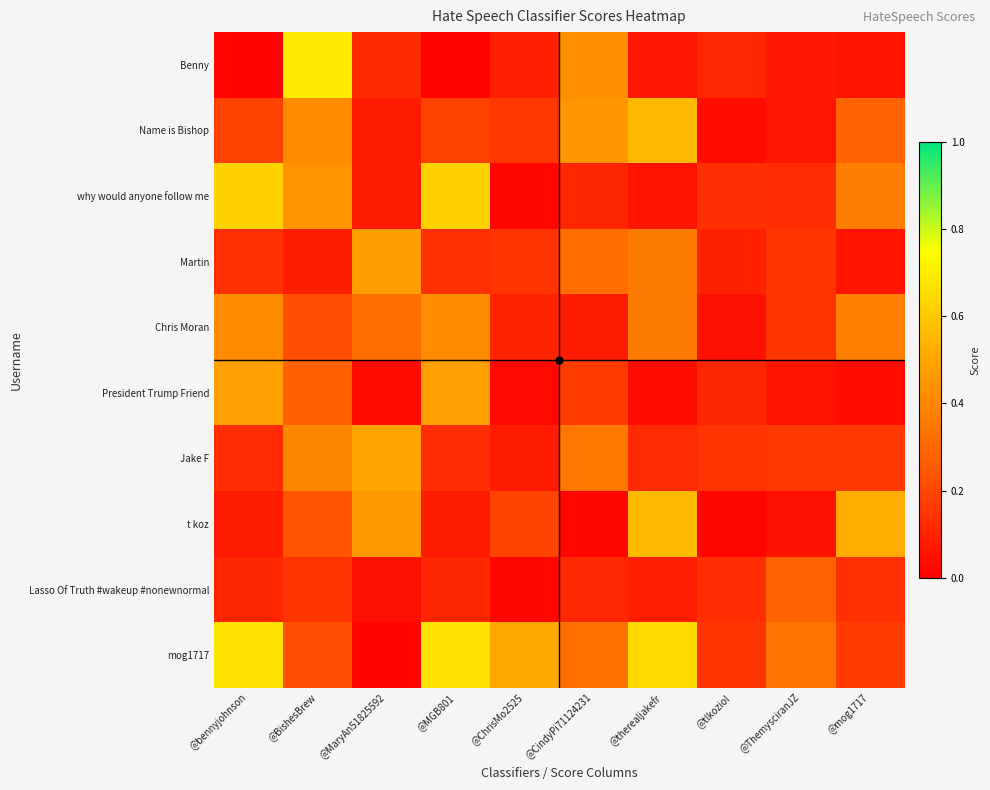

Reading left to right, extract all data points from this chart.

Benny: @bennyjohnson=0.0	@BishesBrew=0.7	@MaryAn51825592=0.1	@MGB801=0.0	@ChrisMo2525=0.1	@CindyPi71124231=0.4	@therealjakefr=0.1	@tlkoziol=0.1	@ThemysciranJZ=0.1	@mog1717=0.1
Name is Bishop: @bennyjohnson=0.2	@BishesBrew=0.4	@MaryAn51825592=0.1	@MGB801=0.2	@ChrisMo2525=0.2	@CindyPi71124231=0.4	@therealjakefr=0.6	@tlkoziol=0.0	@ThemysciranJZ=0.1	@mog1717=0.3
why would anyone follow me: @bennyjohnson=0.6	@BishesBrew=0.4	@MaryAn51825592=0.1	@MGB801=0.6	@ChrisMo2525=0.0	@CindyPi71124231=0.1	@therealjakefr=0.1	@tlkoziol=0.1	@ThemysciranJZ=0.1	@mog1717=0.4
Martin: @bennyjohnson=0.1	@BishesBrew=0.1	@MaryAn51825592=0.5	@MGB801=0.1	@ChrisMo2525=0.1	@CindyPi71124231=0.3	@therealjakefr=0.4	@tlkoziol=0.1	@ThemysciranJZ=0.2	@mog1717=0.1
Chris Moran: @bennyjohnson=0.4	@BishesBrew=0.2	@MaryAn51825592=0.3	@MGB801=0.4	@ChrisMo2525=0.1	@CindyPi71124231=0.1	@therealjakefr=0.4	@tlkoziol=0.0	@ThemysciranJZ=0.2	@mog1717=0.4
President Trump Friend: @bennyjohnson=0.5	@BishesBrew=0.3	@MaryAn51825592=0.0	@MGB801=0.5	@ChrisMo2525=0.0	@CindyPi71124231=0.2	@therealjakefr=0.0	@tlkoziol=0.1	@ThemysciranJZ=0.1	@mog1717=0.0
Jake F: @bennyjohnson=0.1	@BishesBrew=0.4	@MaryAn51825592=0.5	@MGB801=0.1	@ChrisMo2525=0.1	@CindyPi71124231=0.3	@therealjakefr=0.1	@tlkoziol=0.1	@ThemysciranJZ=0.2	@mog1717=0.2
t koz: @bennyjohnson=0.1	@BishesBrew=0.2	@MaryAn51825592=0.5	@MGB801=0.1	@ChrisMo2525=0.2	@CindyPi71124231=0.0	@therealjakefr=0.6	@tlkoziol=0.0	@ThemysciranJZ=0.0	@mog1717=0.5
Lasso Of Truth #wakeup #nonewnormal: @bennyjohnson=0.1	@BishesBrew=0.1	@MaryAn51825592=0.0	@MGB801=0.1	@ChrisMo2525=0.0	@CindyPi71124231=0.1	@therealjakefr=0.1	@tlkoziol=0.1	@ThemysciranJZ=0.3	@mog1717=0.1
mog1717: @bennyjohnson=0.7	@BishesBrew=0.2	@MaryAn51825592=0.0	@MGB801=0.7	@ChrisMo2525=0.5	@CindyPi71124231=0.3	@therealjakefr=0.6	@tlkoziol=0.2	@ThemysciranJZ=0.3	@mog1717=0.2